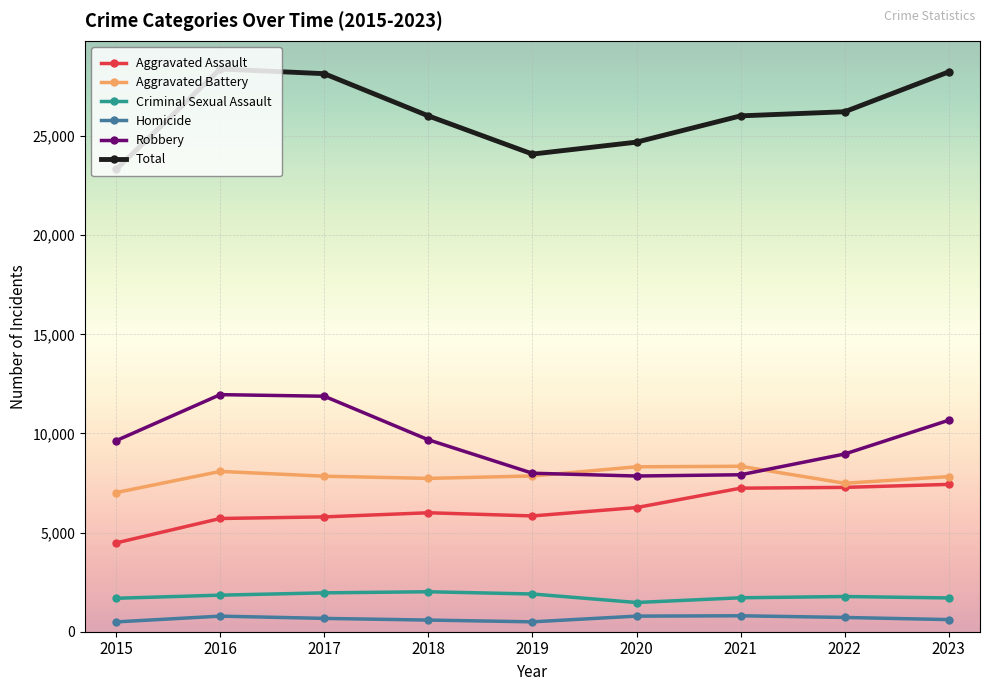

What is the lowest value of the Aggravated Assault series?

4480